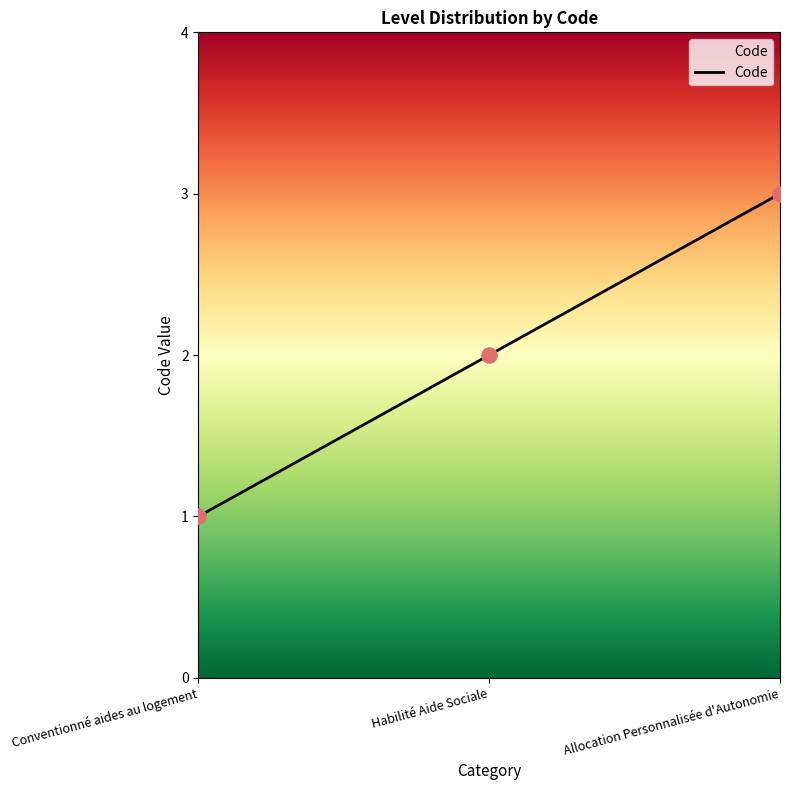

Approximately how many times larger is the value at Conventionné aides au logement compared to Allocation Personnalisée d'Autonomie?

0.3